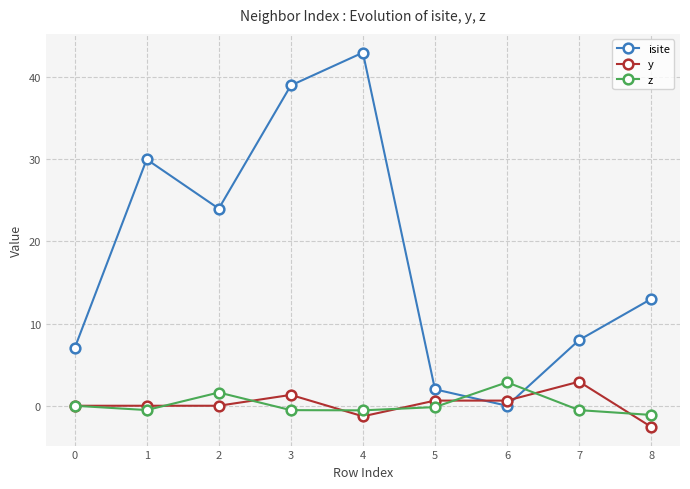

Which category has the lowest value across all series?

8